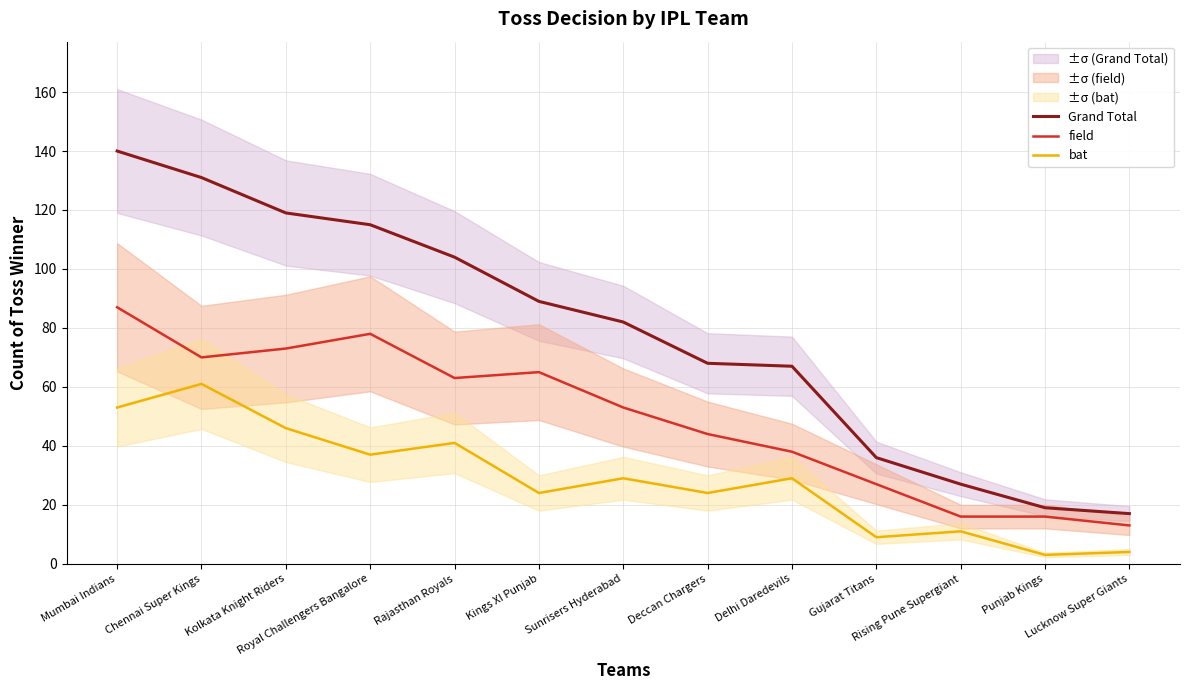

Reading left to right, transcribe all the data shown in this chart.

Grand Total: Mumbai Indians=140	Chennai Super Kings=131	Kolkata Knight Riders=119	Royal Challengers Bangalore=115	Rajasthan Royals=104	Kings XI Punjab=89	Sunrisers Hyderabad=82	Deccan Chargers=68	Delhi Daredevils=67	Gujarat Titans=36	Rising Pune Supergiant=27	Punjab Kings=19	Lucknow Super Giants=17
field: Mumbai Indians=87	Chennai Super Kings=70	Kolkata Knight Riders=73	Royal Challengers Bangalore=78	Rajasthan Royals=63	Kings XI Punjab=65	Sunrisers Hyderabad=53	Deccan Chargers=44	Delhi Daredevils=38	Gujarat Titans=27	Rising Pune Supergiant=16	Punjab Kings=16	Lucknow Super Giants=13
bat: Mumbai Indians=53	Chennai Super Kings=61	Kolkata Knight Riders=46	Royal Challengers Bangalore=37	Rajasthan Royals=41	Kings XI Punjab=24	Sunrisers Hyderabad=29	Deccan Chargers=24	Delhi Daredevils=29	Gujarat Titans=9	Rising Pune Supergiant=11	Punjab Kings=3	Lucknow Super Giants=4